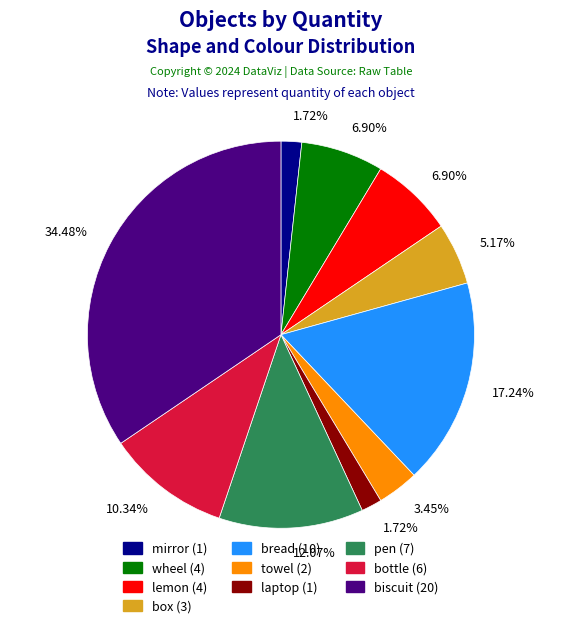

What is the total percentage of bread and wheel?

24.1%